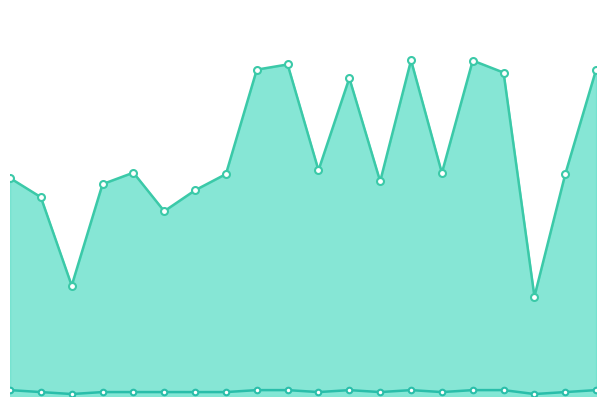

How many interior local peaks does the CPU Power series have?

5